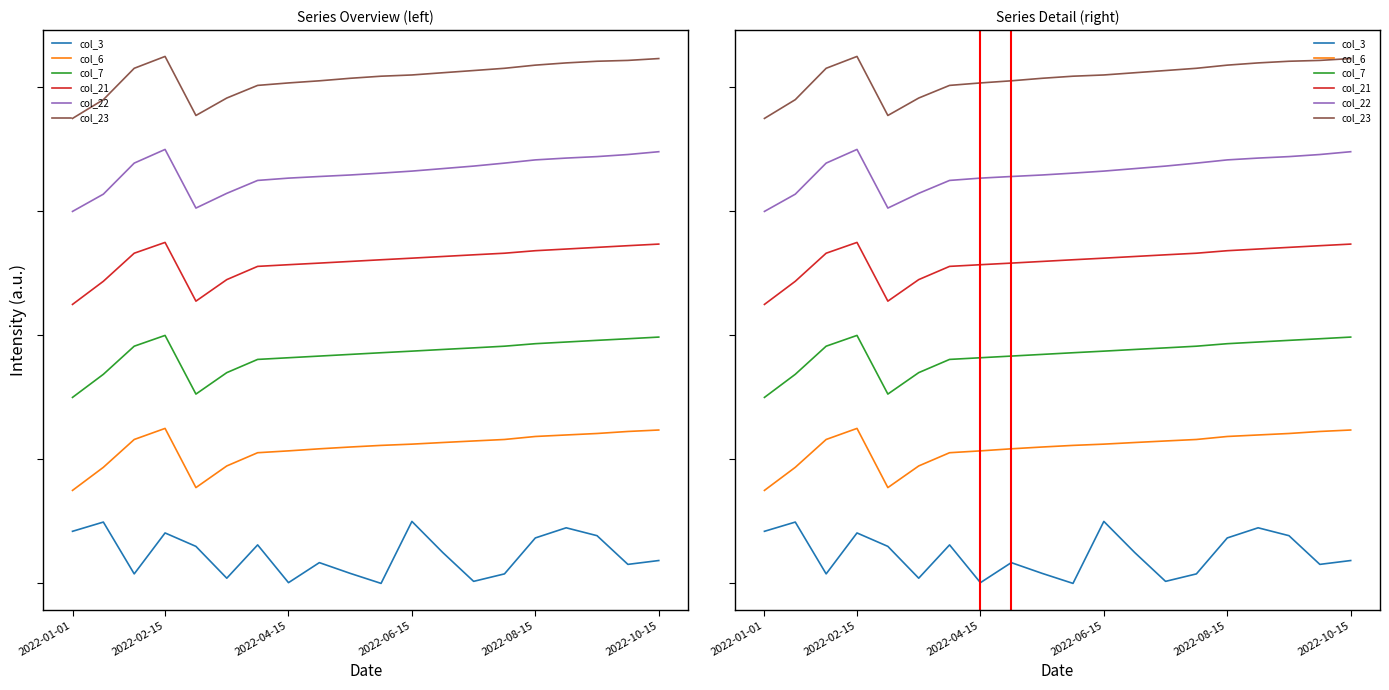

What is the sum of all col_3 values?

9.4